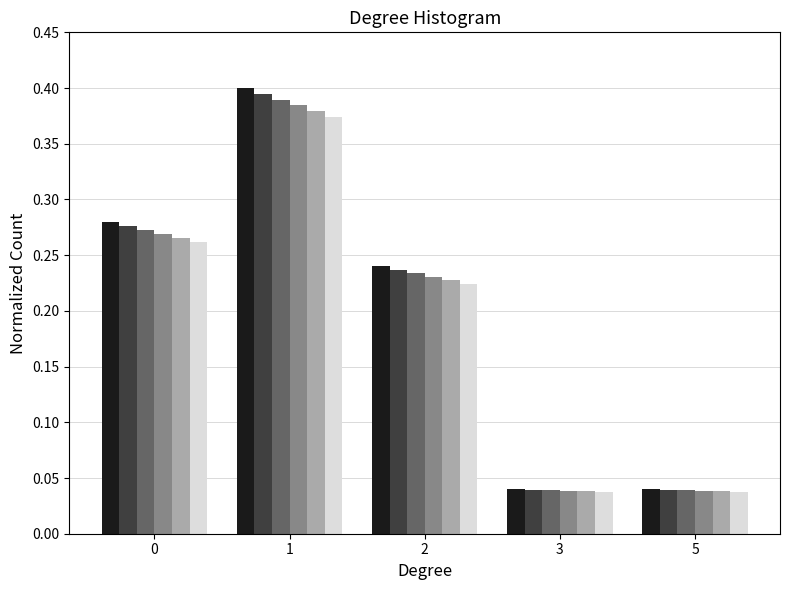

What is the total value across all series at 0?

1.6